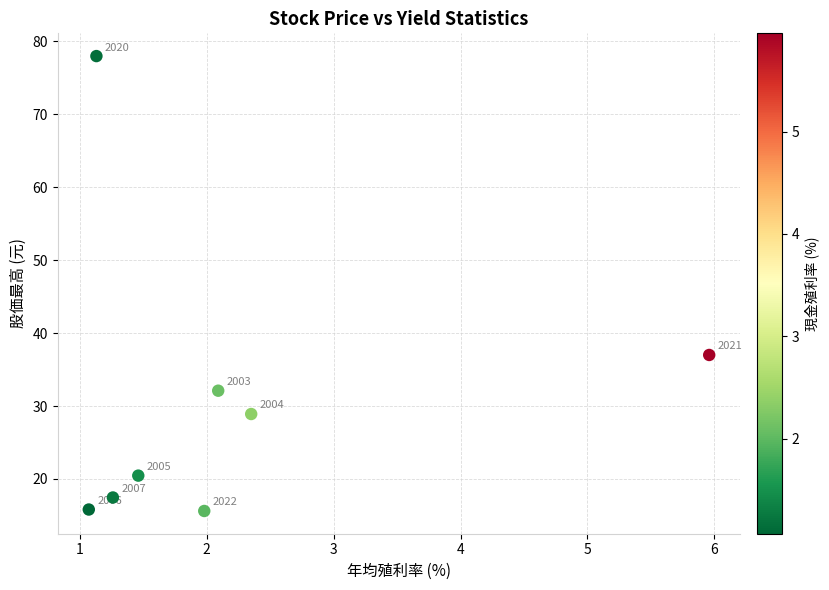

What Y value in the scatter plot is closest to 46?

37.0